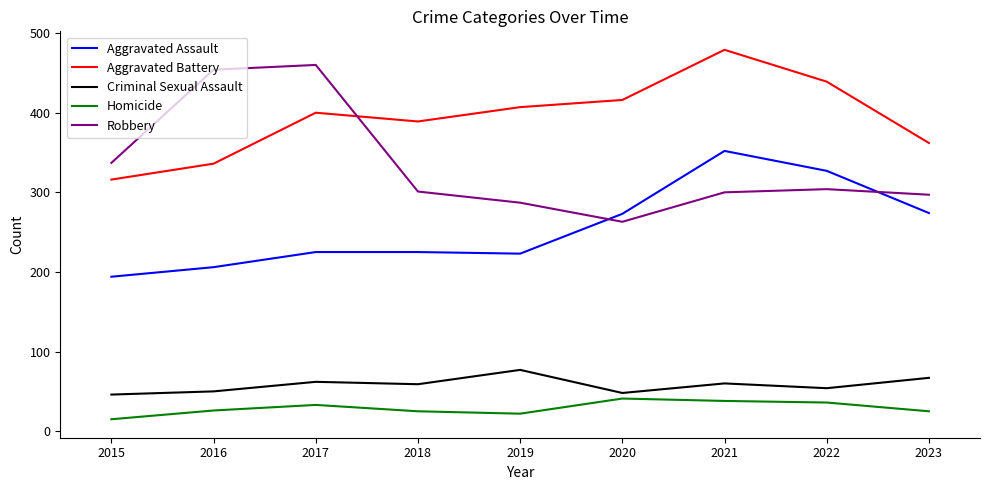

True or false: Aggravated Assault has more than 2 interior local peaks.

False